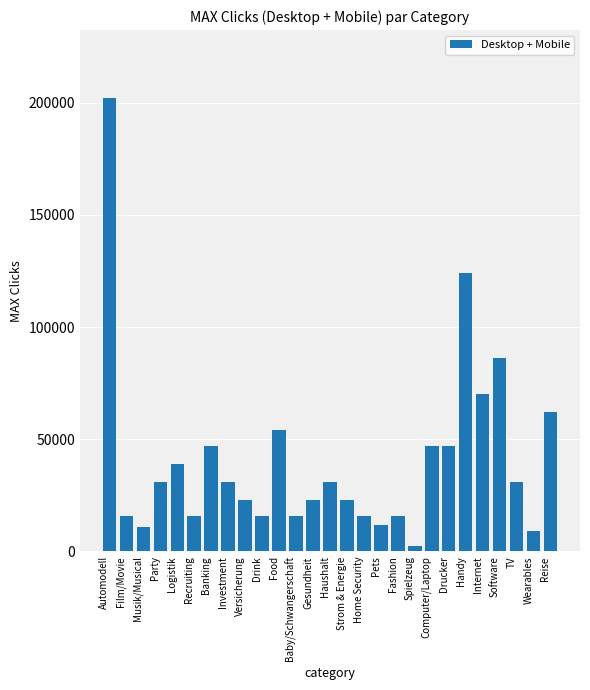

What is the label of the 7th bar from the right?

Drucker